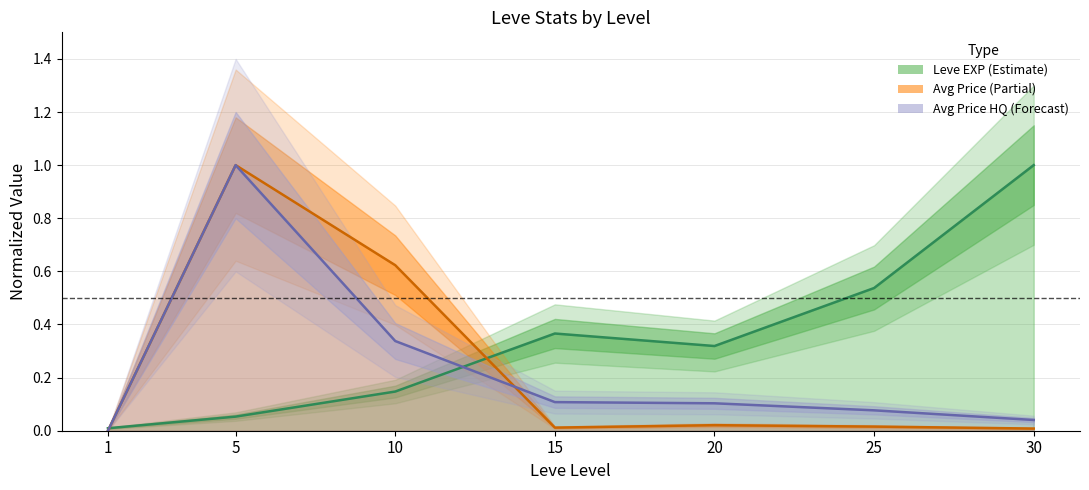

At which category does currentAveragePrice reach its first local peak?

5